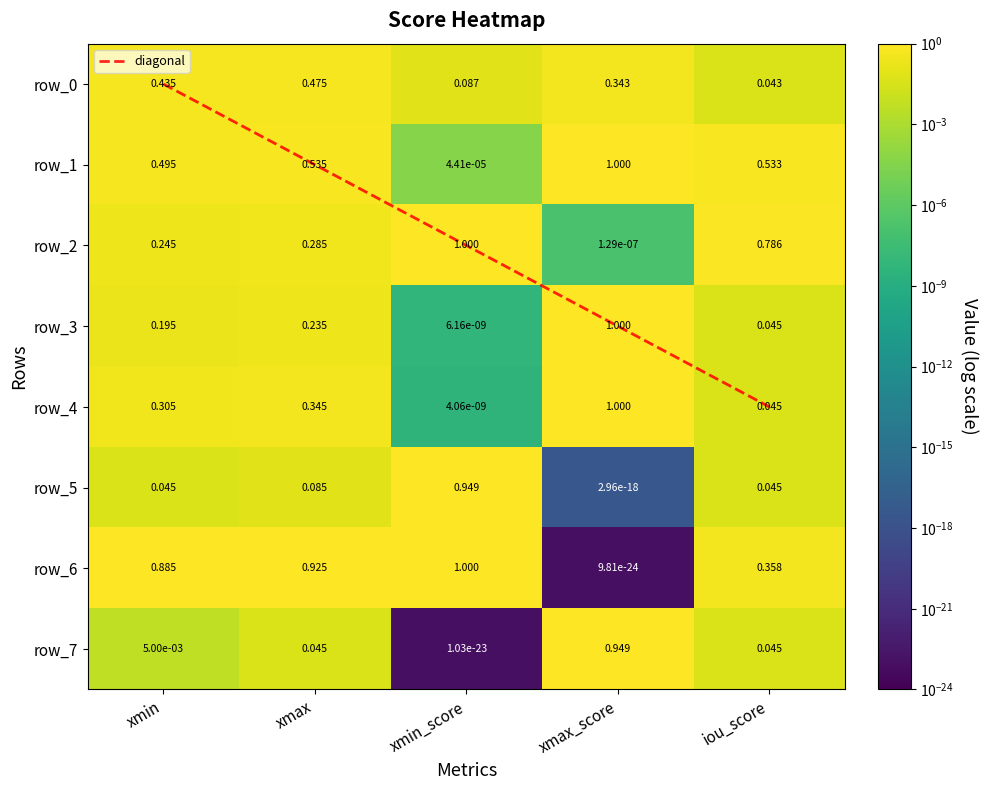

Reading left to right, transcribe all the data shown in this chart.

diagonal: xmin=0.0	xmax=1.0	xmin_score=2.0	xmax_score=3.0	iou_score=4.0
row_0: xmin=0.4	xmax=0.5	xmin_score=0.1	xmax_score=0.3	iou_score=0.0
row_1: xmin=0.5	xmax=0.5	xmin_score=0.0	xmax_score=1.0	iou_score=0.5
row_2: xmin=0.2	xmax=0.3	xmin_score=1.0	xmax_score=0.0	iou_score=0.8
row_3: xmin=0.2	xmax=0.2	xmin_score=0.0	xmax_score=1.0	iou_score=0.0
row_4: xmin=0.3	xmax=0.3	xmin_score=0.0	xmax_score=1.0	iou_score=0.0
row_5: xmin=0.0	xmax=0.1	xmin_score=0.9	xmax_score=0.0	iou_score=0.0
row_6: xmin=0.9	xmax=0.9	xmin_score=1.0	xmax_score=0.0	iou_score=0.4
row_7: xmin=0.0	xmax=0.0	xmin_score=0.0	xmax_score=0.9	iou_score=0.0